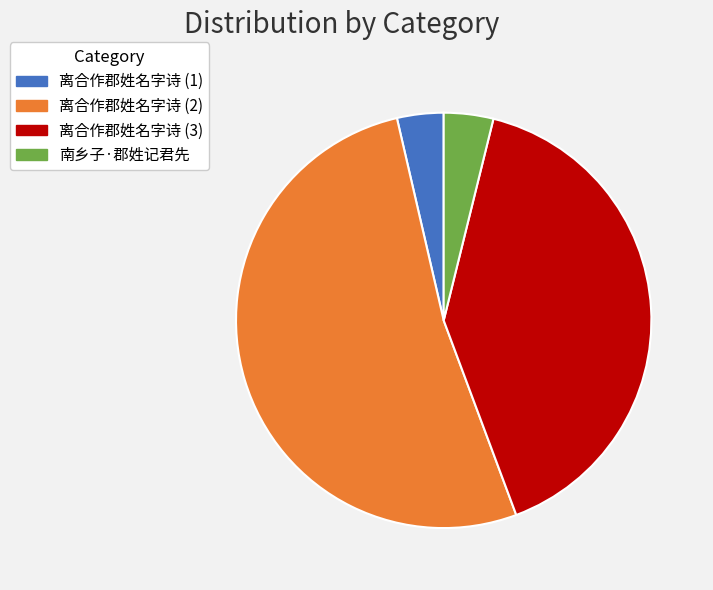

Do 离合作郡姓名字诗 (3) and 离合作郡姓名字诗 (2) together represent more than half of the pie?

Yes